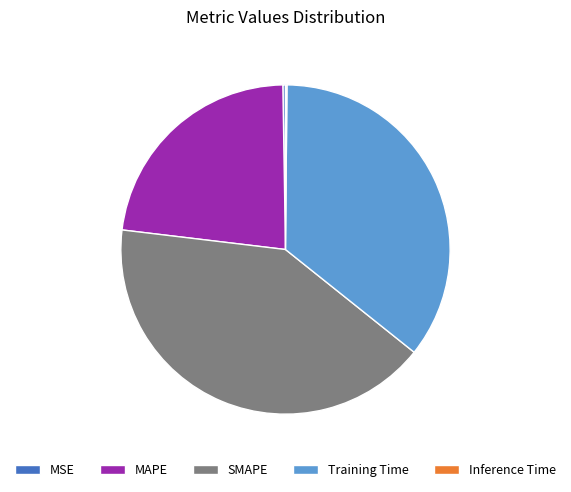

What is the largest slice in the pie chart?

SMAPE